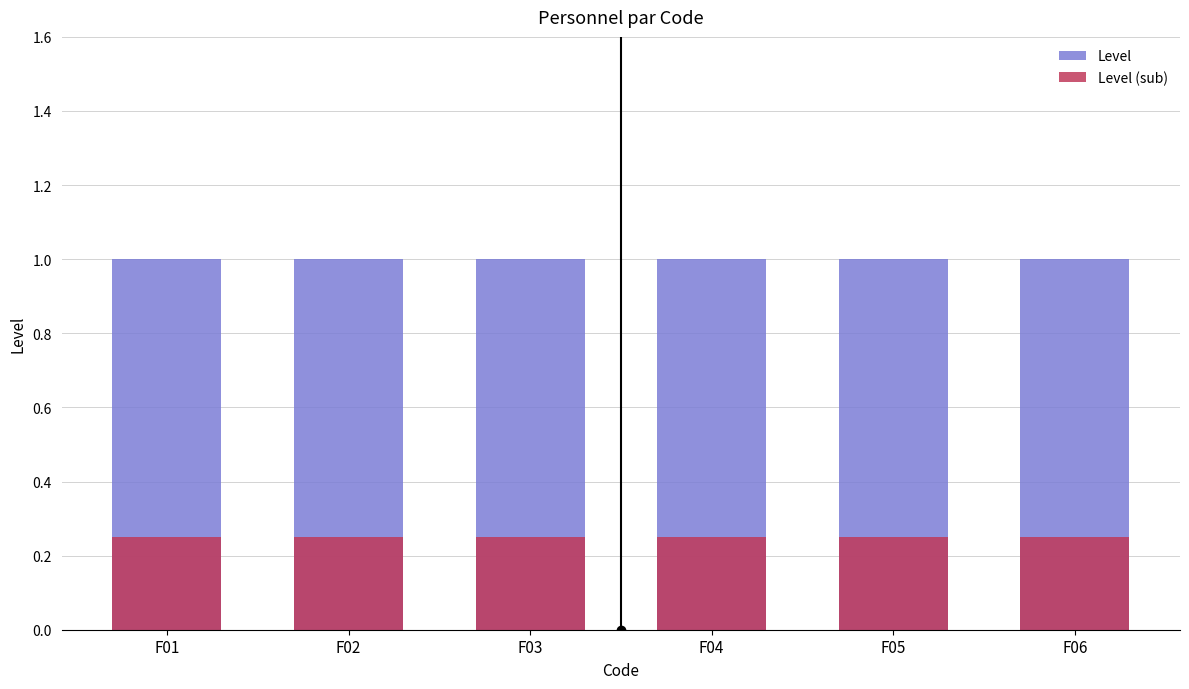

What are all the series names shown in the legend?

Level, Level (sub)